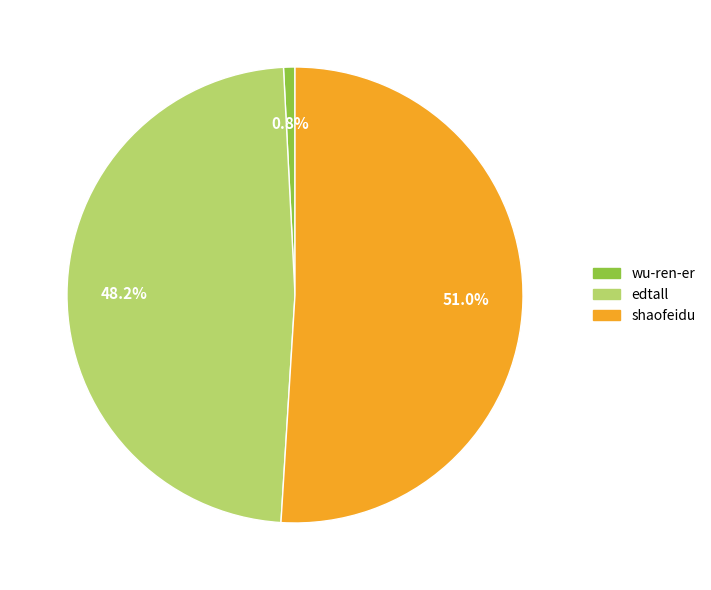

To the nearest percent, what is the difference between the largest and smallest slice percentages?

50%